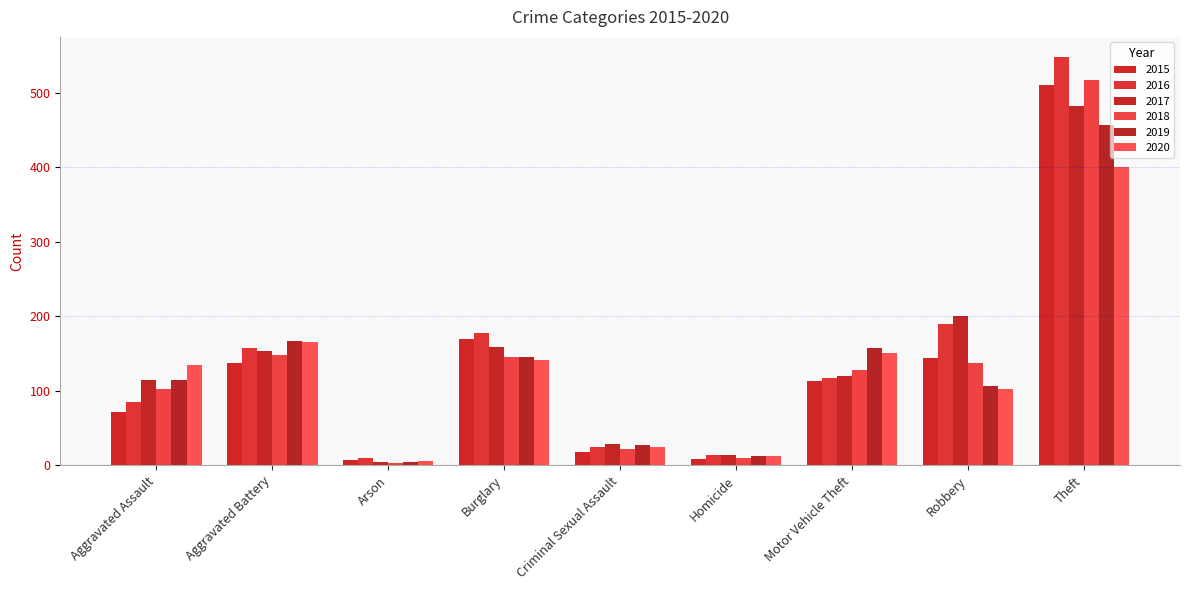

Between Aggravated Battery and Theft, which series saw the biggest shift?

2016